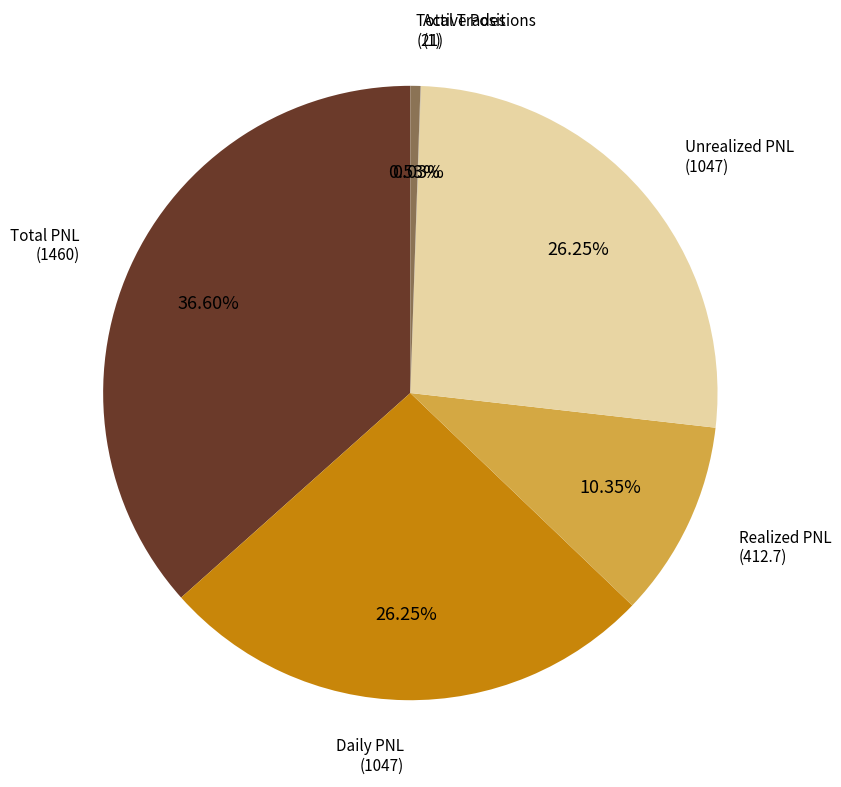

What is the ratio of the value at Unrealized PNL to the value at Total Trades?

49.9